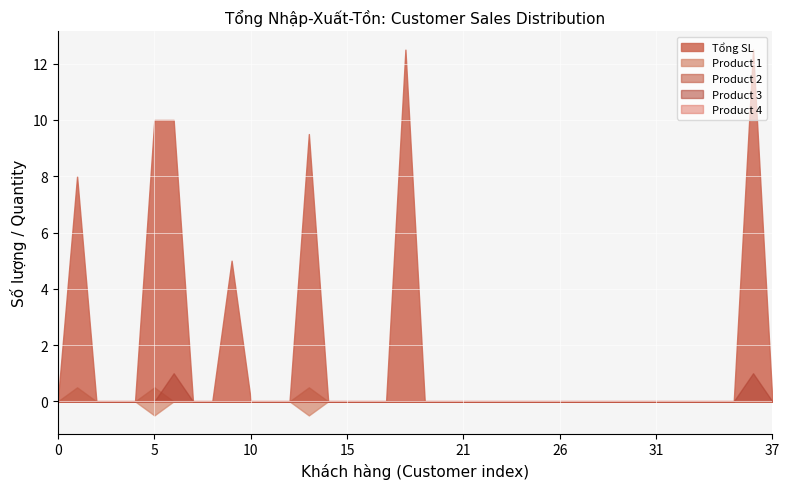

What is the maximum value for Product 3?

1.0